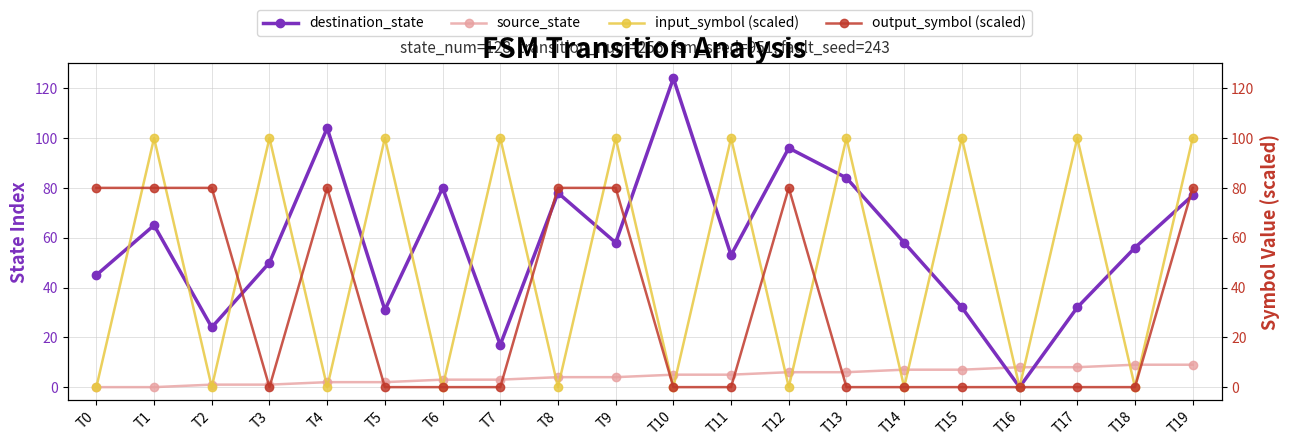

What is the difference between the maximum and minimum values in the input_symbol (scaled) series?

100